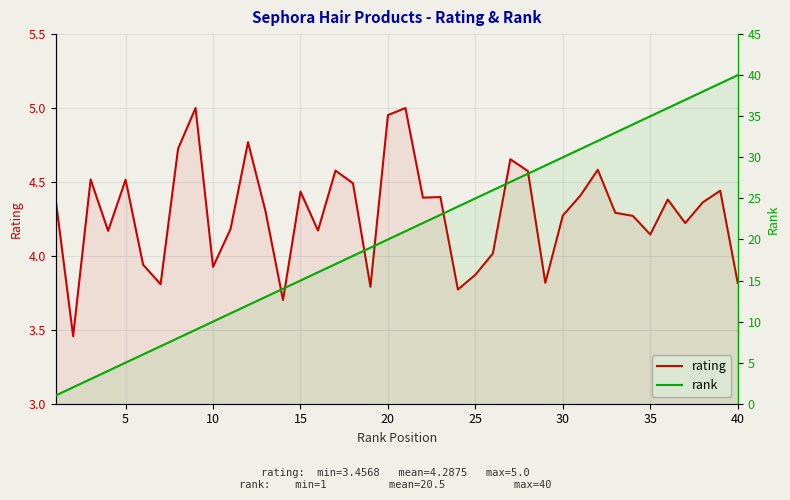

Which series has the largest total across all categories?

rank